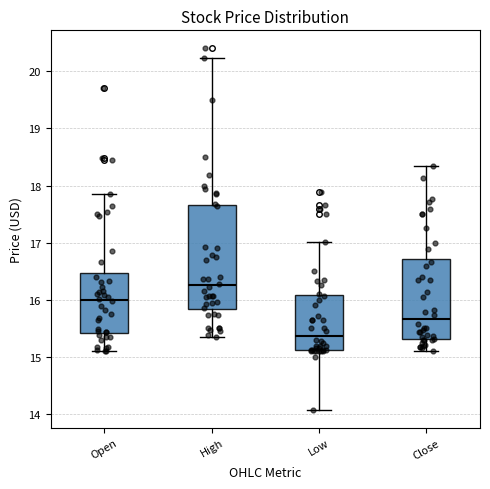

Reading left to right, transcribe this box plot: for each box, give where its median line is, the range the box spans, and where its two whiskers end, as read against the y-axis. The values are not printed on the chart, so give them approximately, as read against the axis.

Open: median 16.0, box 15.4 to 16.5, whiskers 15.1 to 17.9
High: median 16.3, box 15.8 to 17.7, whiskers 15.4 to 20.2
Low: median 15.4, box 15.1 to 16.1, whiskers 14.1 to 17.0
Close: median 15.7, box 15.3 to 16.7, whiskers 15.1 to 18.4